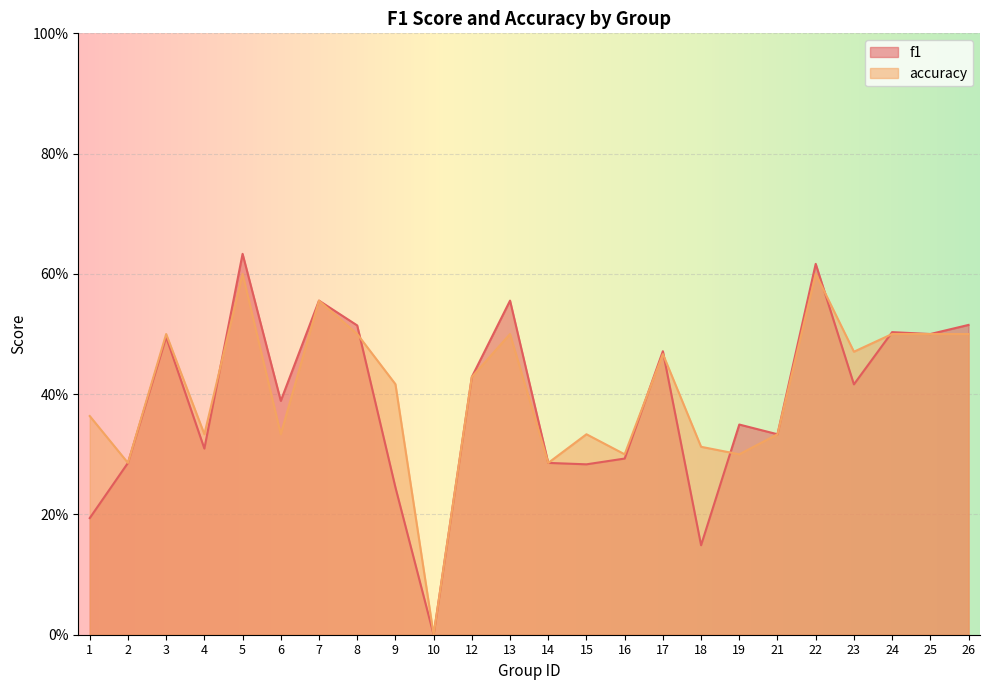

True or false: f1 has a value of 0.5 at 24.

True